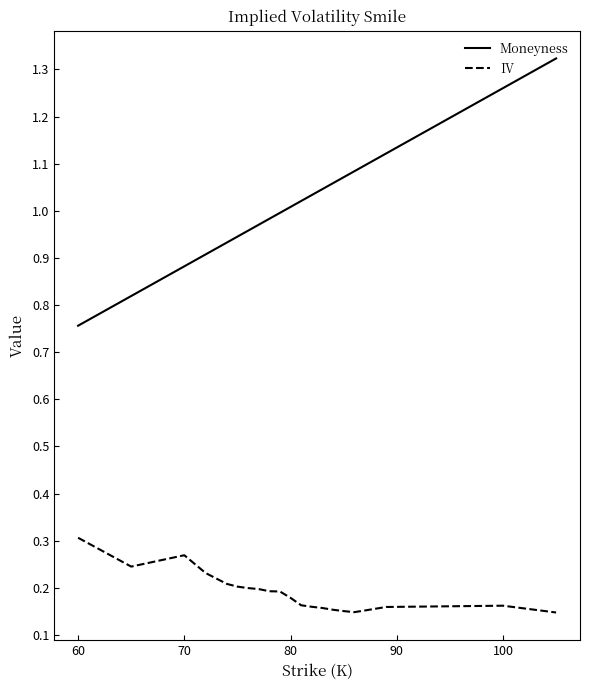

Which series has the largest total across all categories?

Moneyness